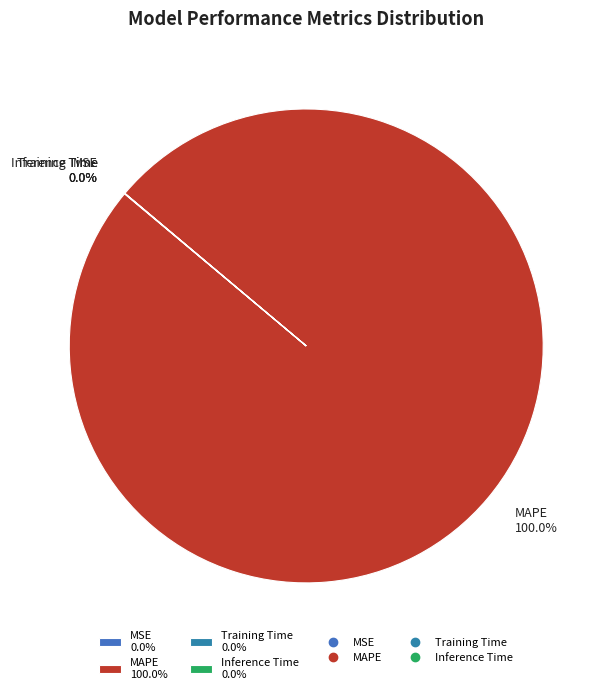

Is there any slice that represents more than half of the pie?

Yes